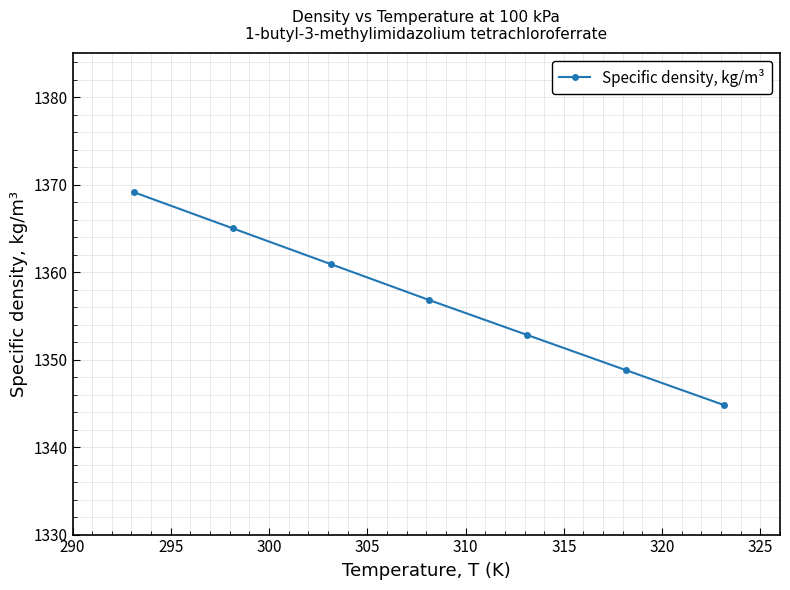

What is the difference between the maximum and minimum values?

24.3